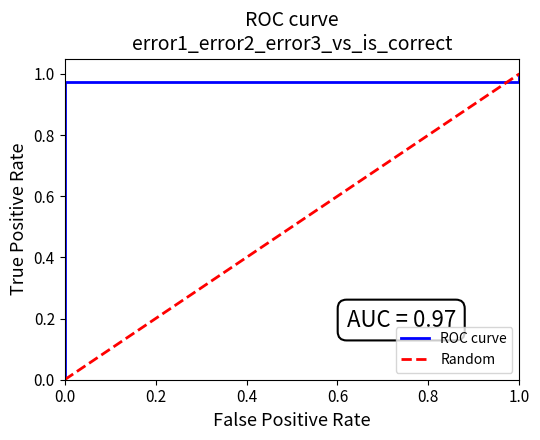

The error2 series shows 0.5 at 29. True or false?

False